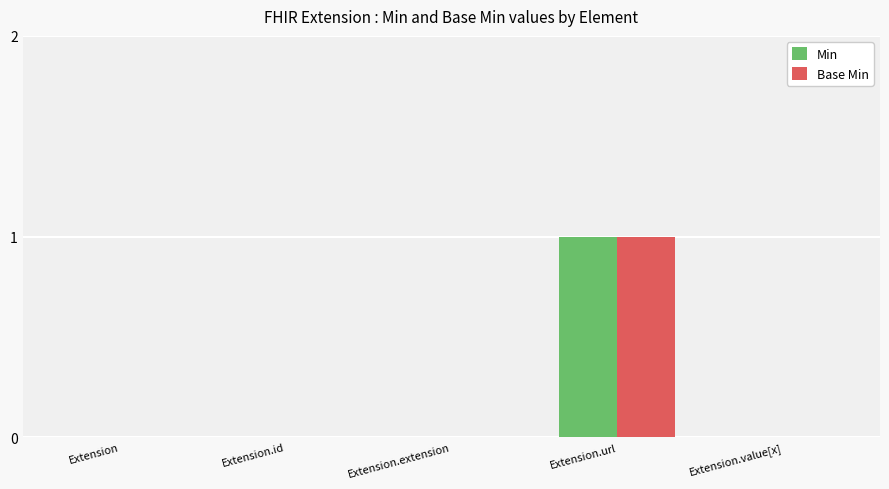

Reading left to right, transcribe all the data shown in this chart.

Min: Extension=0	Extension.id=0	Extension.extension=0	Extension.url=1	Extension.value[x]=0
Base Min: Extension=0	Extension.id=0	Extension.extension=0	Extension.url=1	Extension.value[x]=0